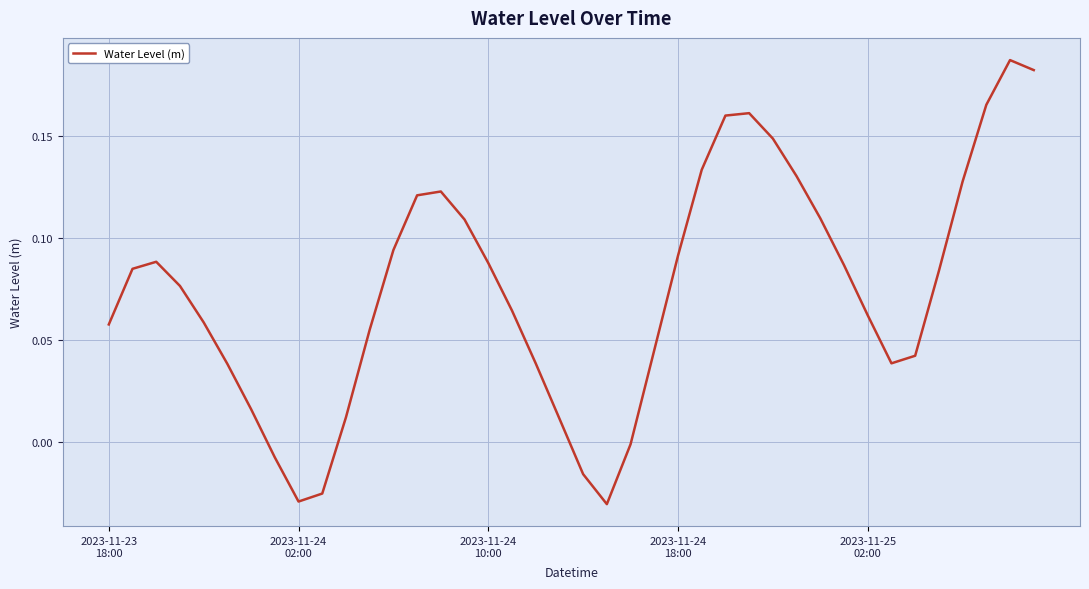

How many lines are shown in the chart?

1